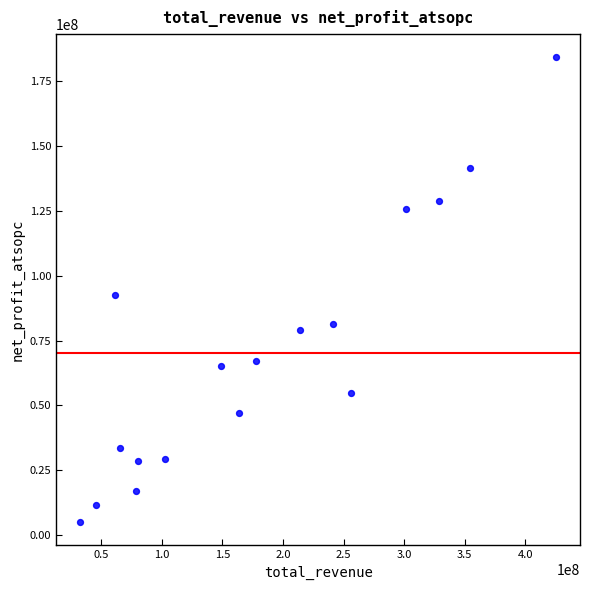

What is the range of X values (max minus min)?

392877556.3